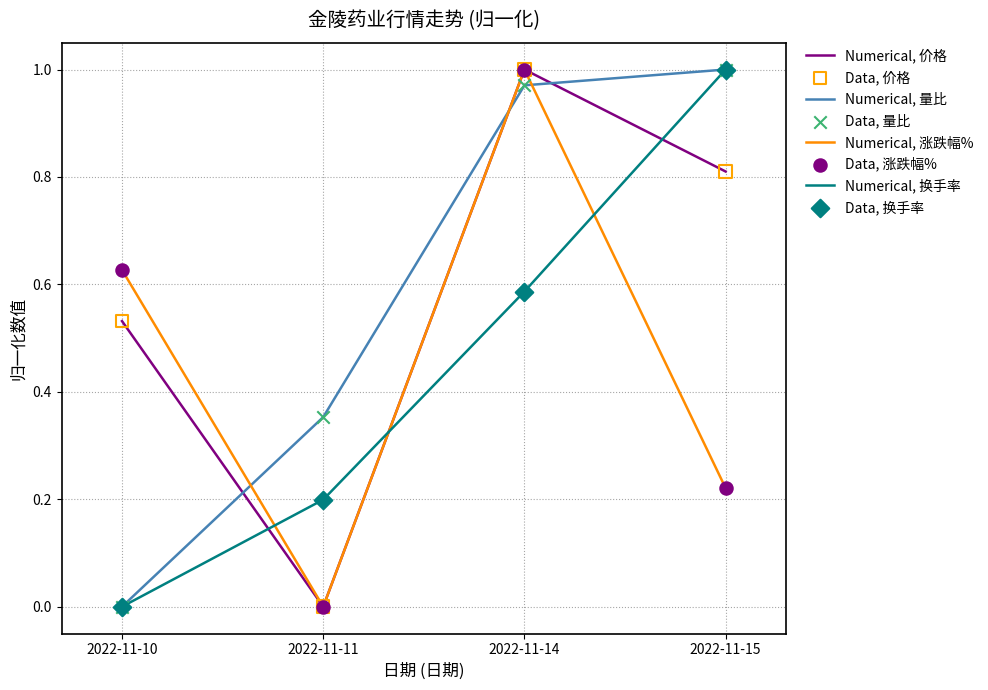

At how many categories does at least one series exceed 0?

4